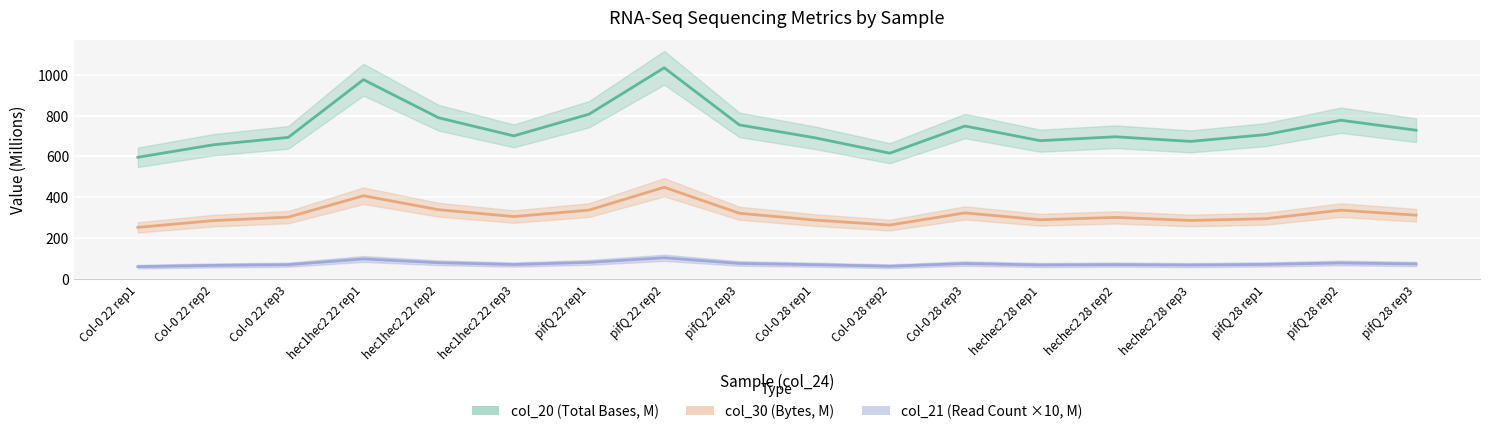

What is the difference between the second highest and second lowest values in the col_30 series?

143.6